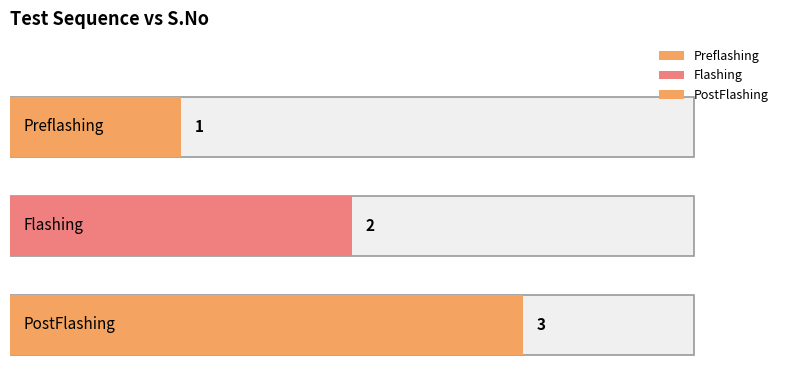

List the labels in order of value, smallest first.

Preflashing, Flashing, PostFlashing